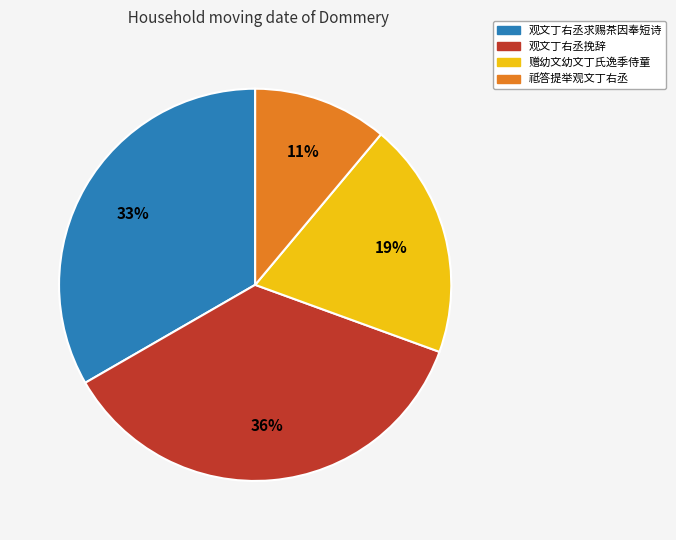

Rank the categories by value from highest to lowest.

观文丁右丞挽辞, 观文丁右丞求赐茶因奉短诗, 赠幼文幼文丁氏逸季侍童, 祗答提举观文丁右丞